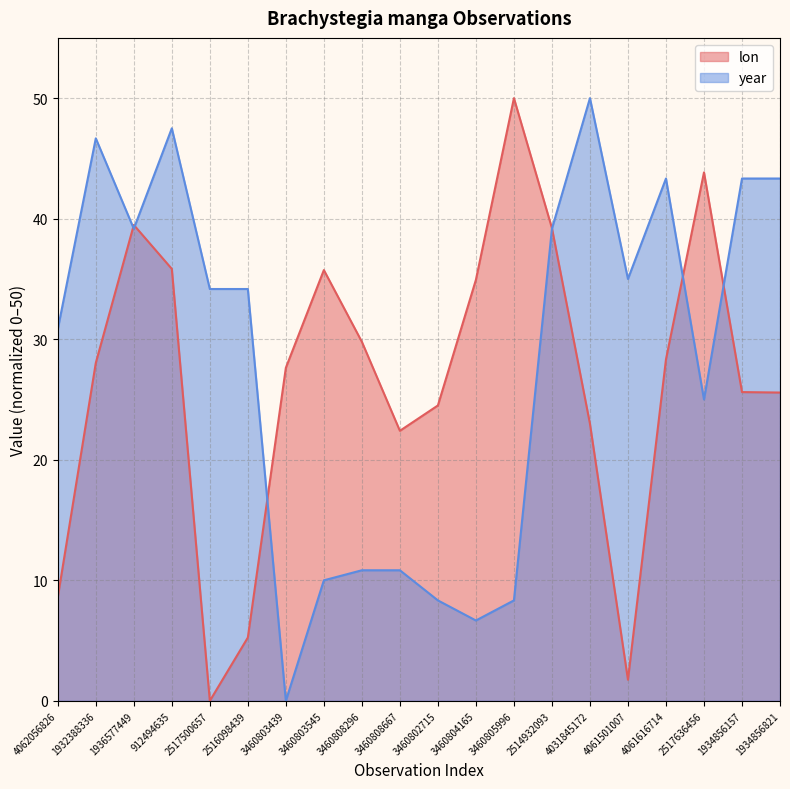

At which category does the chart reach its minimum across all series?

2517500657